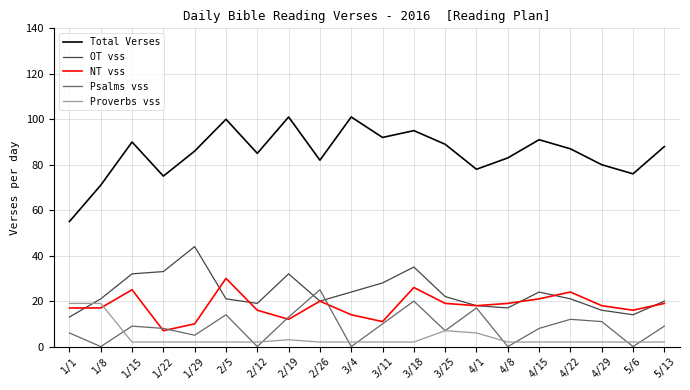

What is the approximate value of Total Verses at 5/6?

76